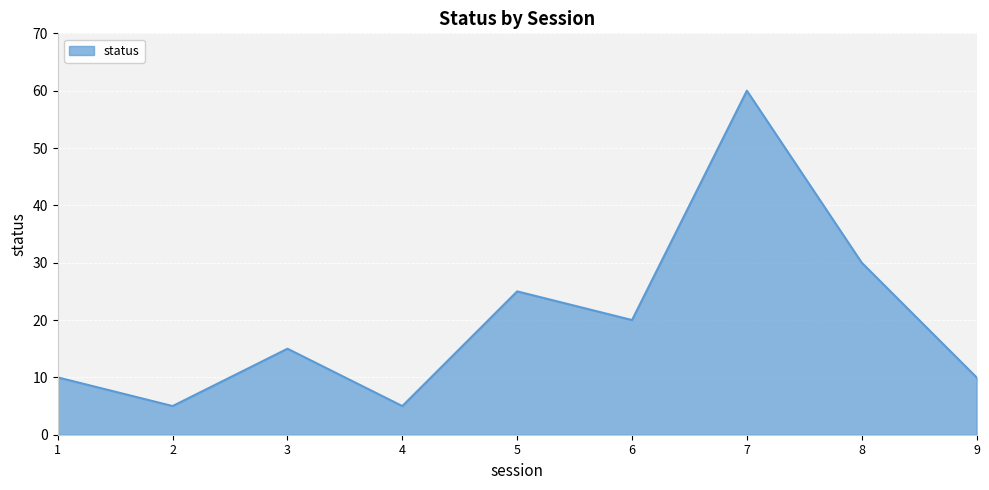

Approximately how many times larger is the value at 6 compared to 7?

0.3